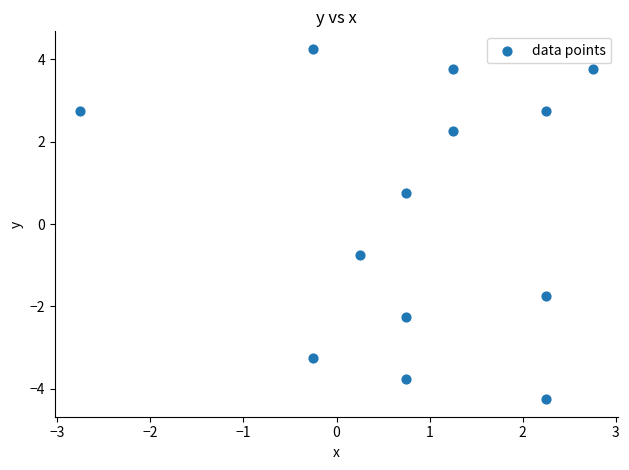

What is the range of Y values (max minus min)?

8.5